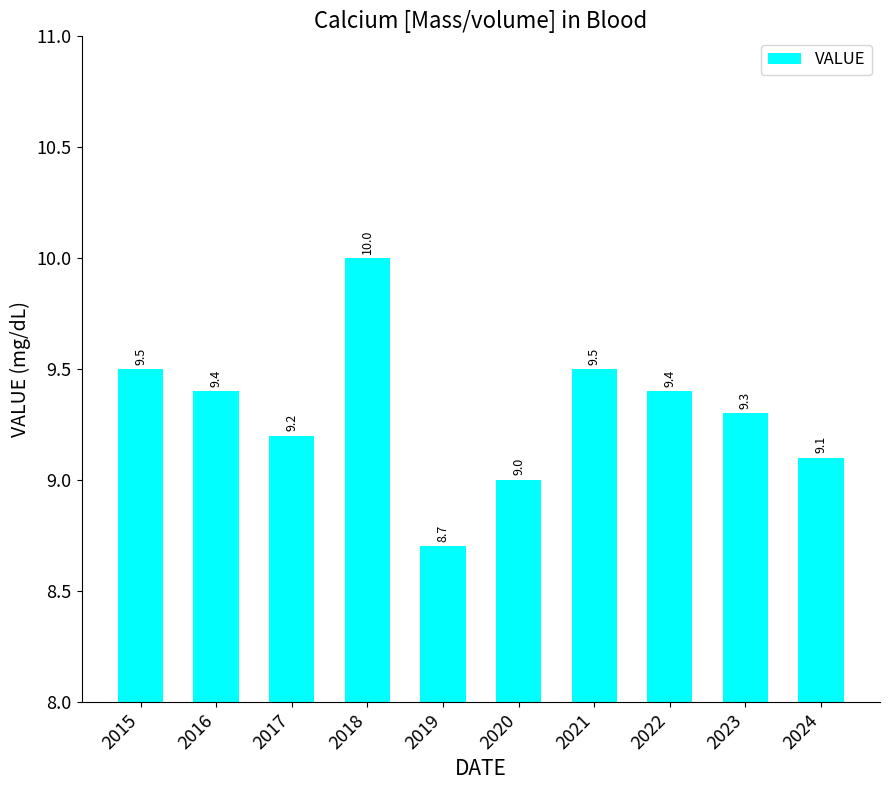

What is the change in value from 2017 to 2018?

+0.8